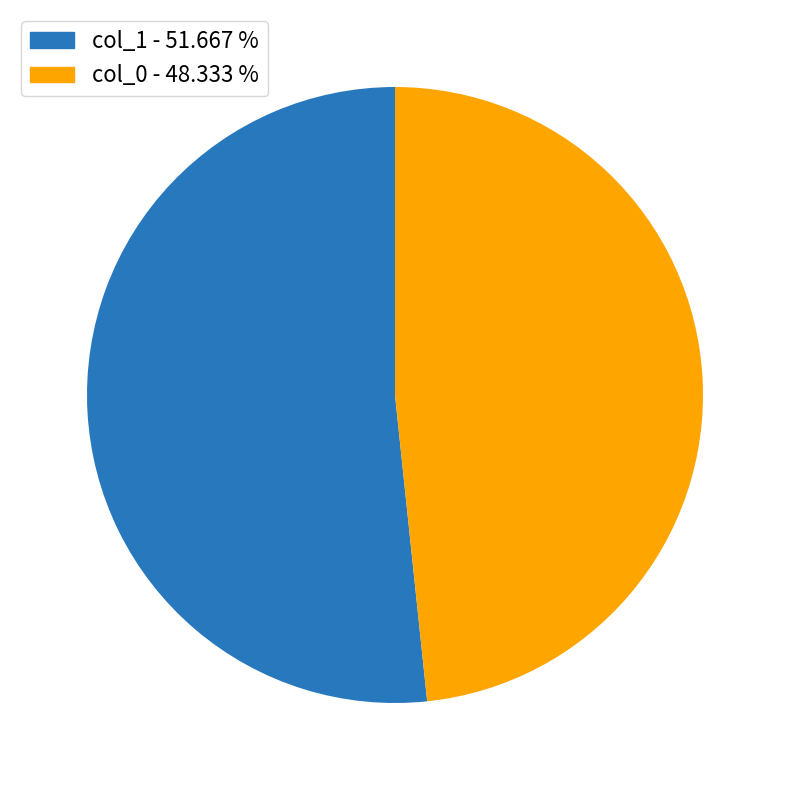

Is there a majority slice in this chart?

Yes